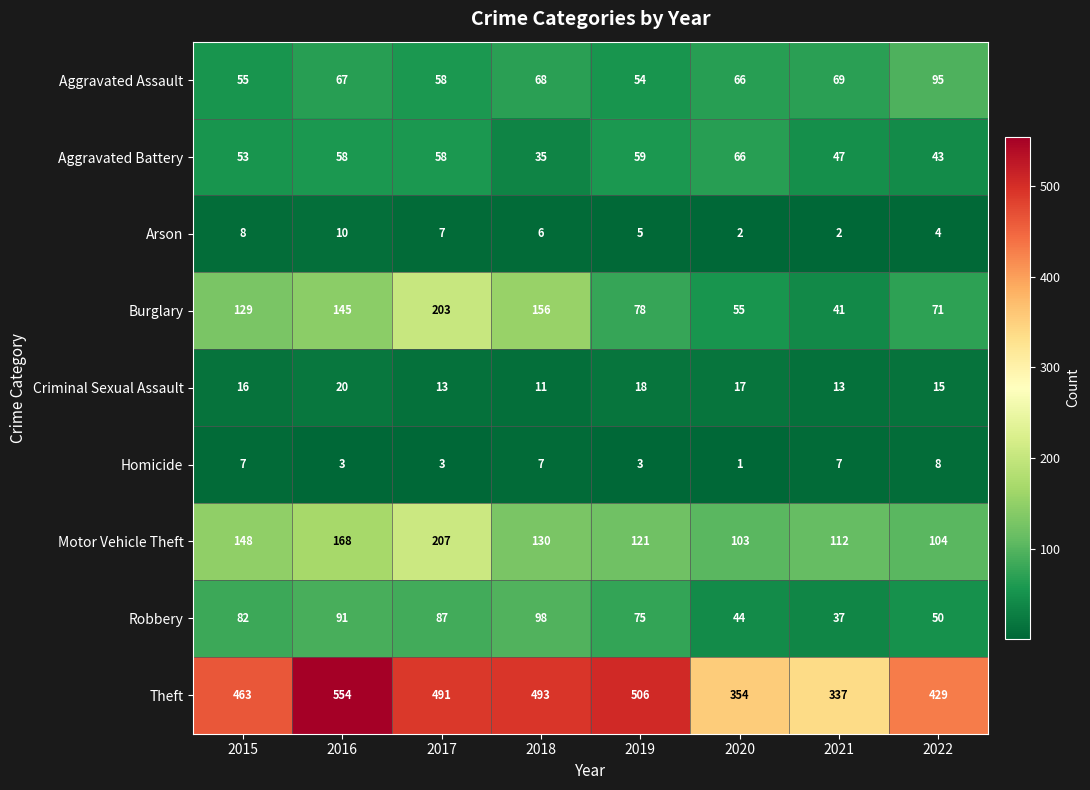

True or false: Burglary has a value of 71 at 2022.

True